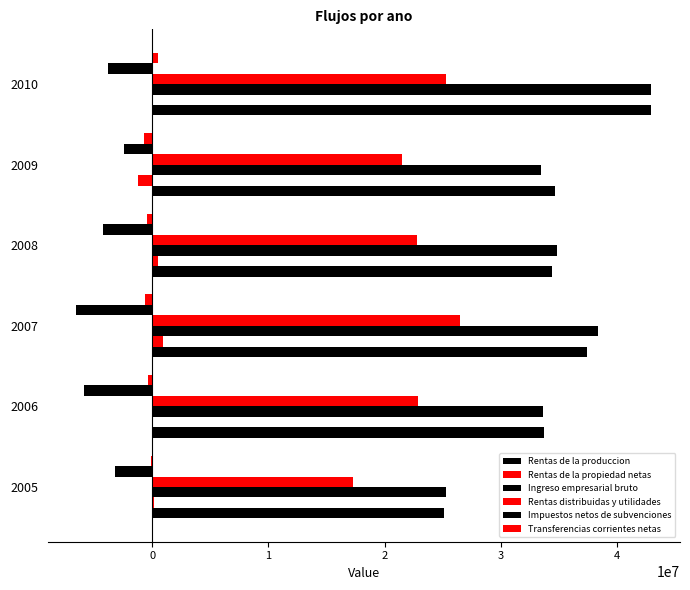

How many data points in Impuestos netos de subvenciones are above -3787454?

2